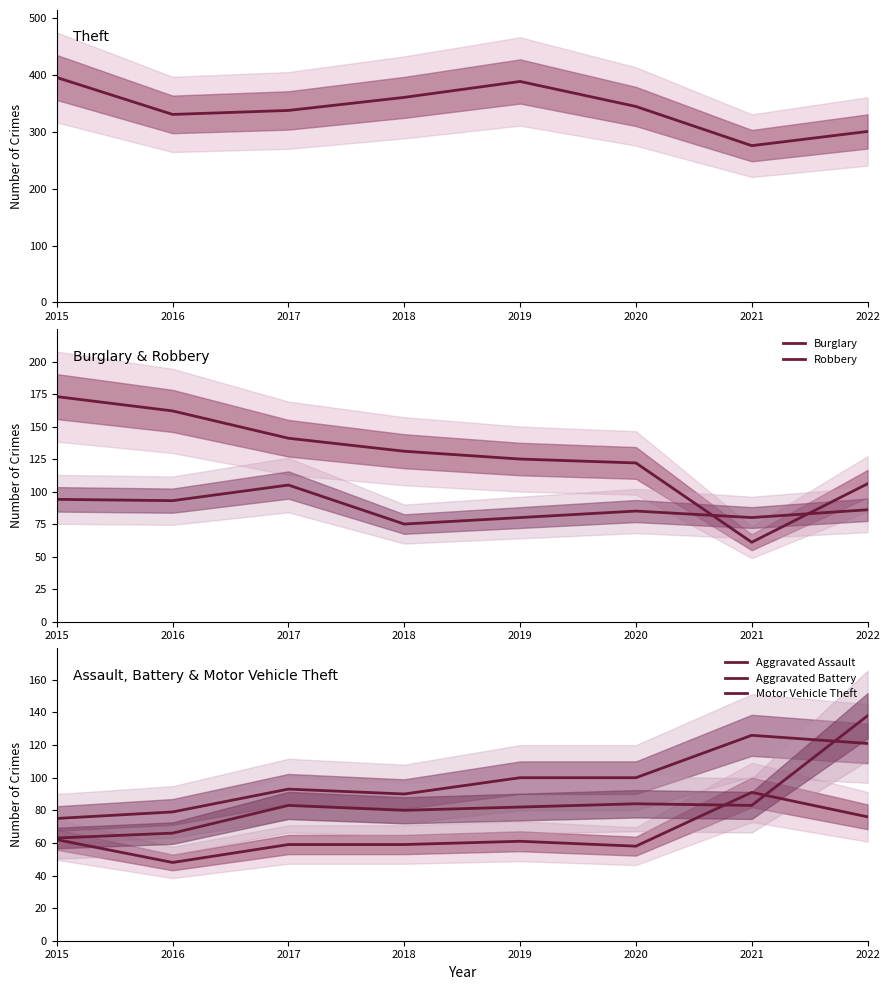

Reading left to right, what are all the values shown in this chart?

Theft: 396	331	338	361	389	345	276	301
Burglary: 173	162	141	131	125	122	61	106
Robbery: 94	93	105	75	80	85	80	86
Aggravated Assault: 62	48	59	59	61	58	91	76
Aggravated Battery: 75	79	93	90	100	100	126	121
Motor Vehicle Theft: 63	66	83	80	82	84	83	138